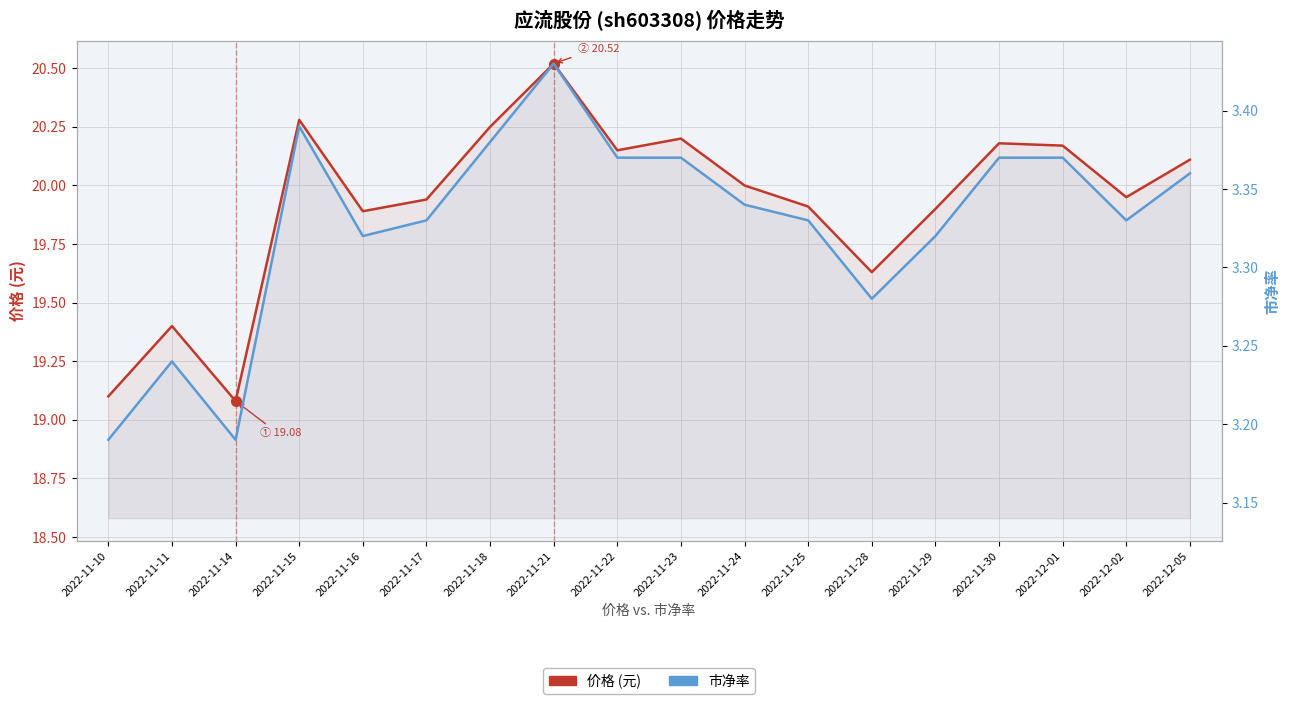

How many categories are shown in the chart?

18